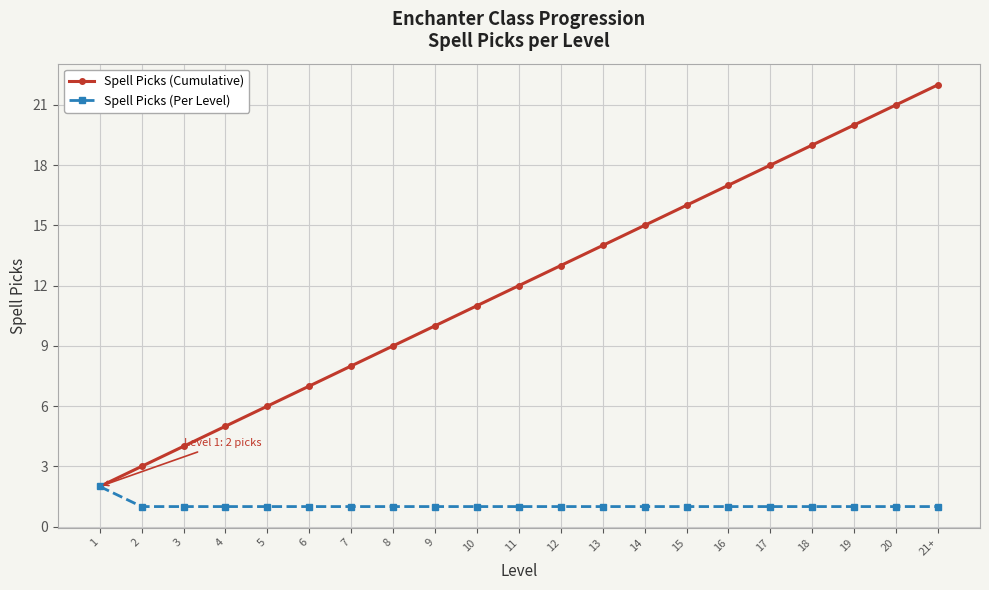

At which label does Spell Picks (Cumulative) reach its peak?

21+